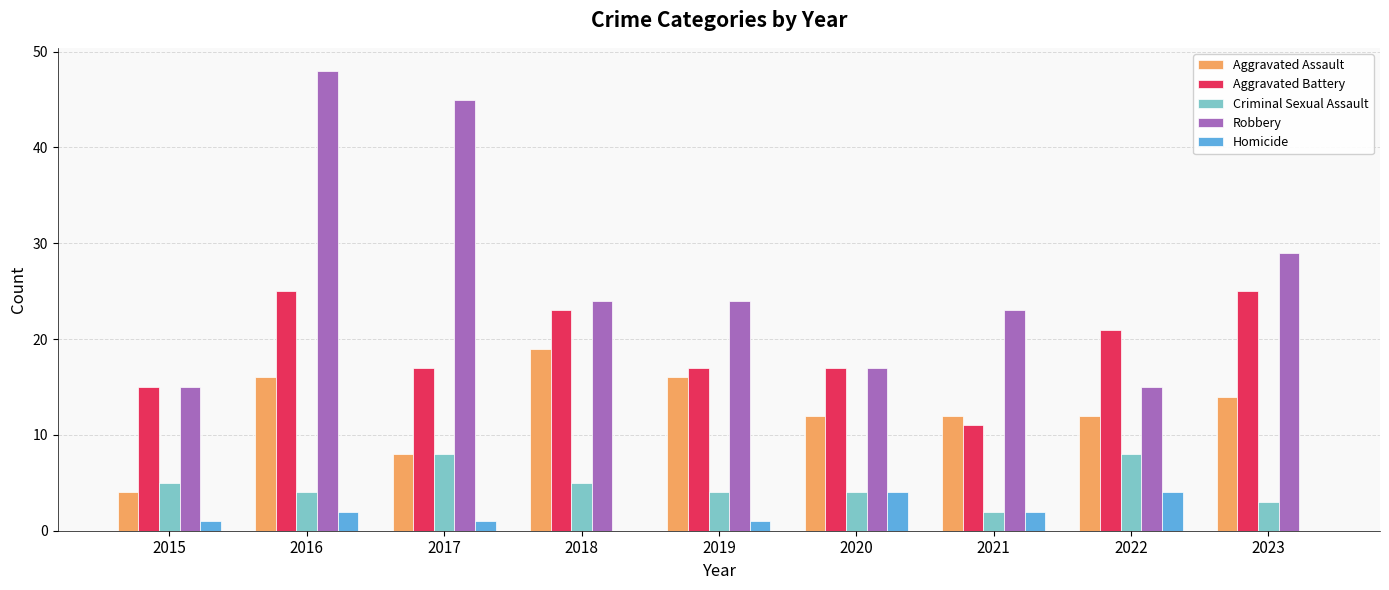

Between 2016 and 2021, which series saw the biggest shift?

Robbery